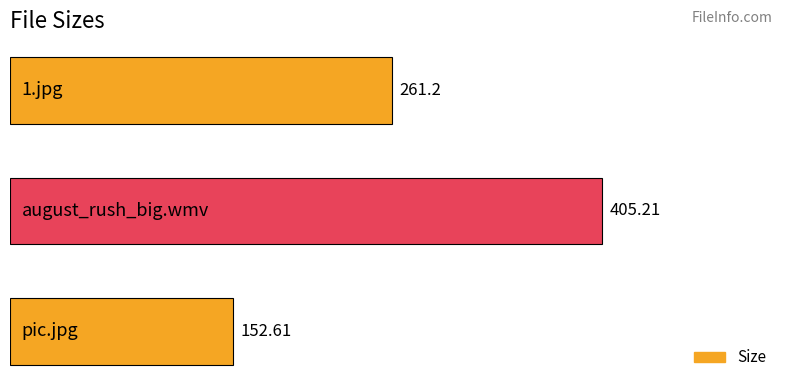

What is the difference between the maximum and minimum values?

252.6